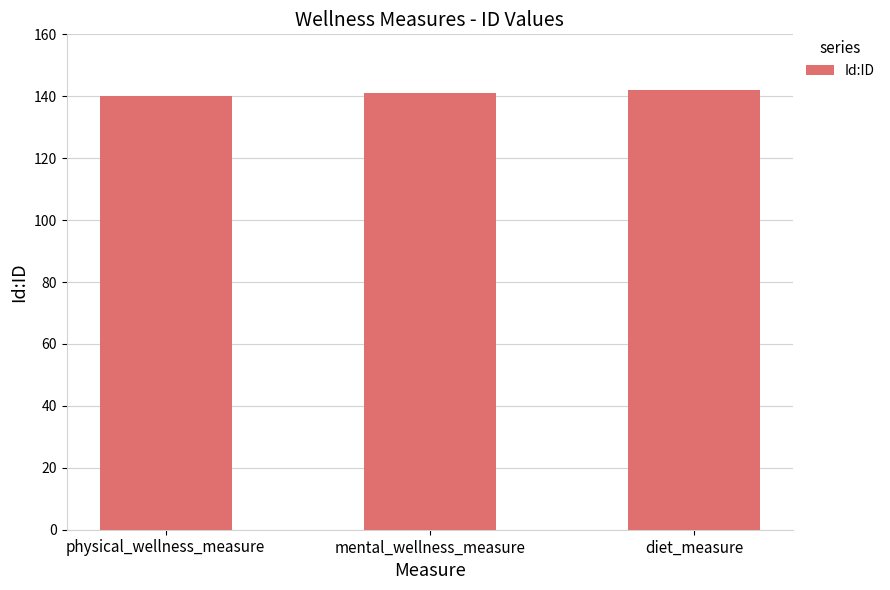

What is the maximum value shown in the chart?

142